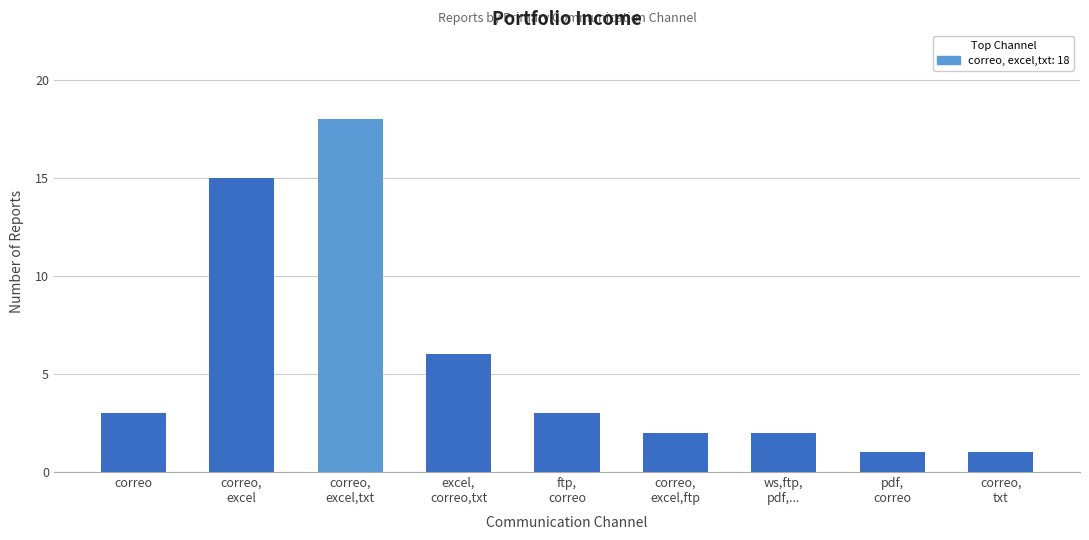

Are the bars horizontal?

No